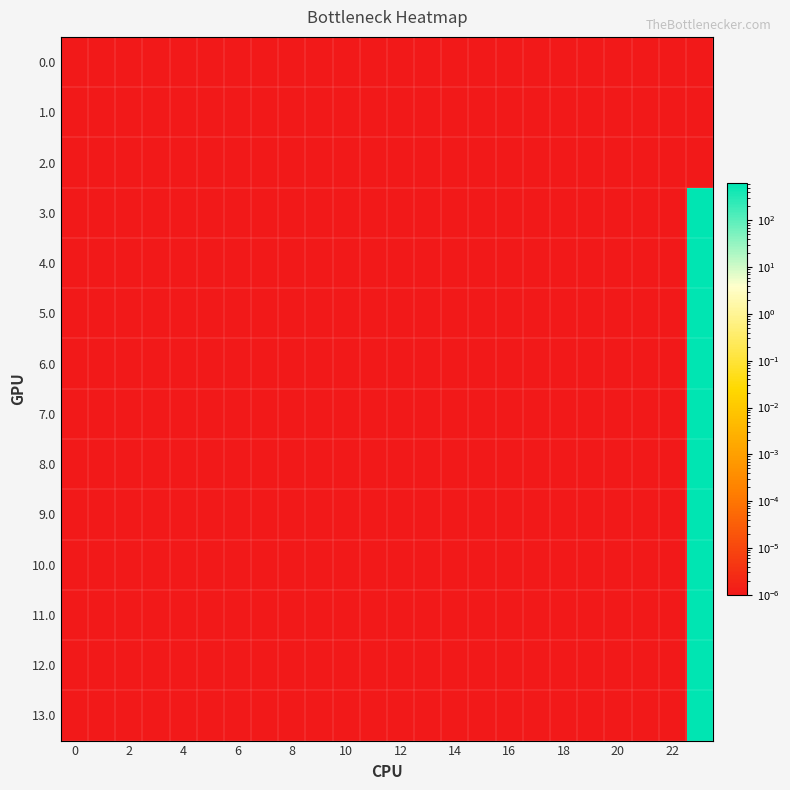

List the series in order of their peak value, highest first.

9.0, 10.0, 11.0, 12.0, 13.0, 3.0, 4.0, 5.0, 6.0, 7.0, 8.0, 0.0, 1.0, 2.0